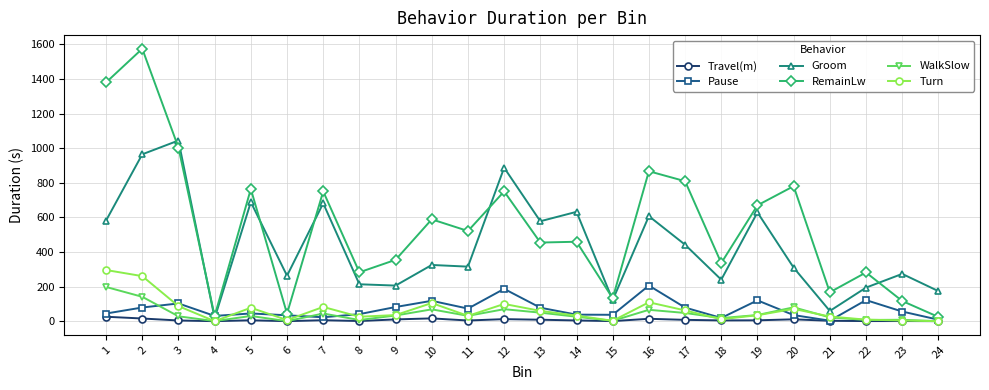

Where is the first local maximum for RemainLw?

2